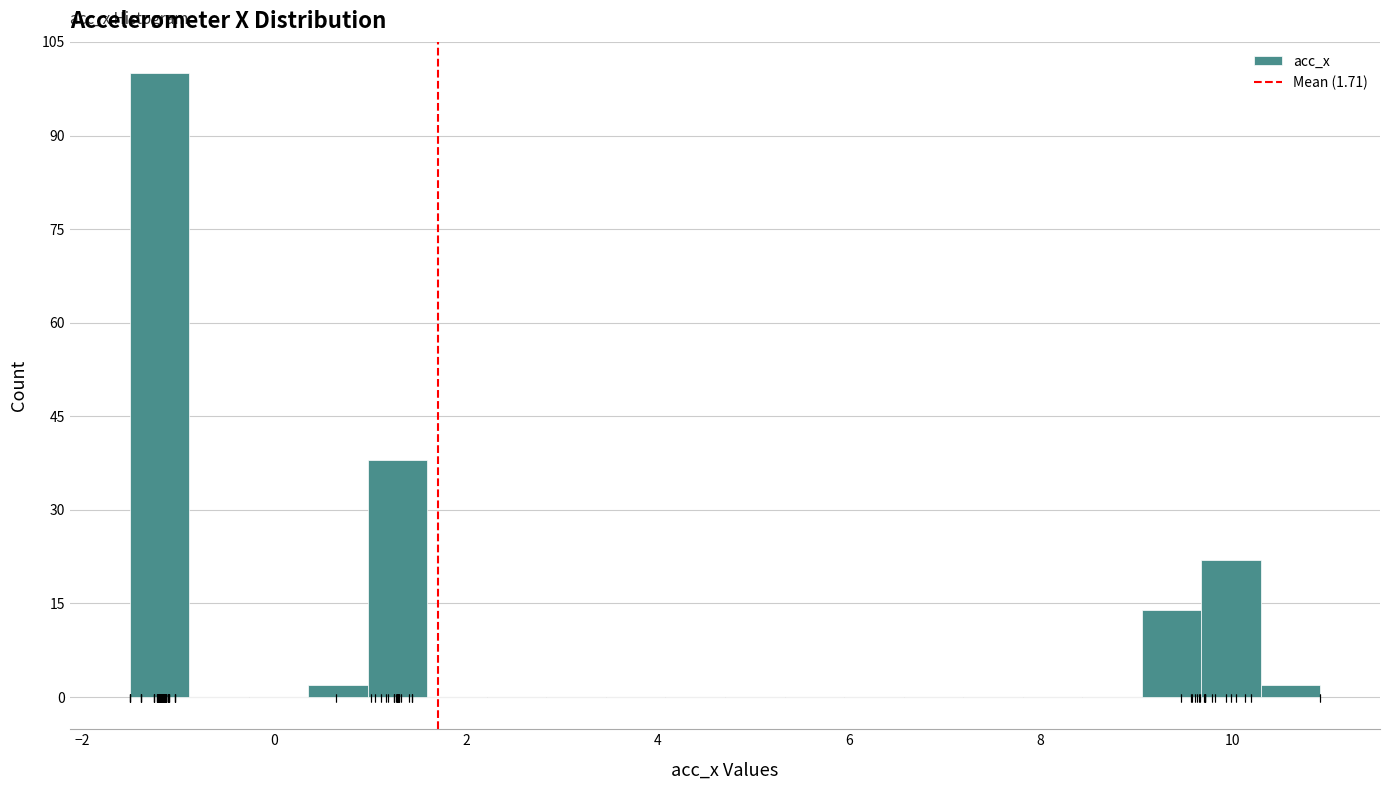

Around what value on the x-axis is the tallest bar? Give the approximate position of its centre, as read against the axis.

-1.2